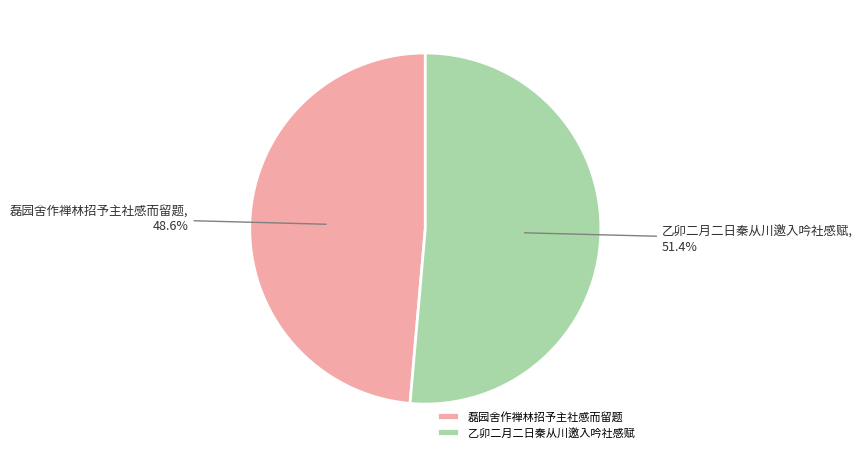

Rank the categories by value from lowest to highest.

磊园舍作禅林招予主社感而留题, 乙卯二月二日秦从川邀入吟社感赋